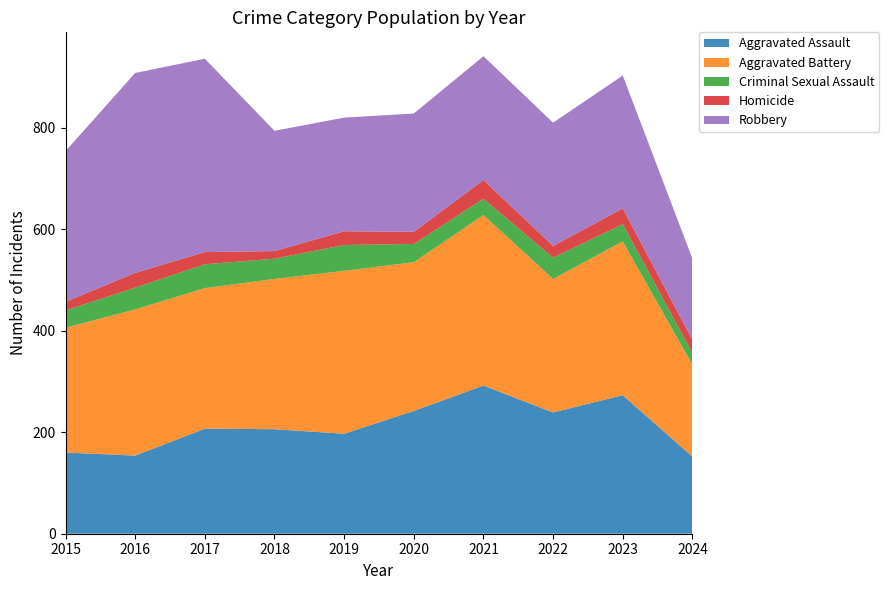

Reading right to left, list all the values displayed in this chart.

Aggravated Assault: 152	273	239	292	242	197	206	207	154	160
Aggravated Battery: 181	303	263	336	293	321	296	277	288	246
Criminal Sexual Assault: 23	34	42	32	36	51	40	47	43	34
Homicide: 26	31	23	37	24	27	15	24	29	17
Robbery: 160	262	243	244	233	224	237	381	394	297